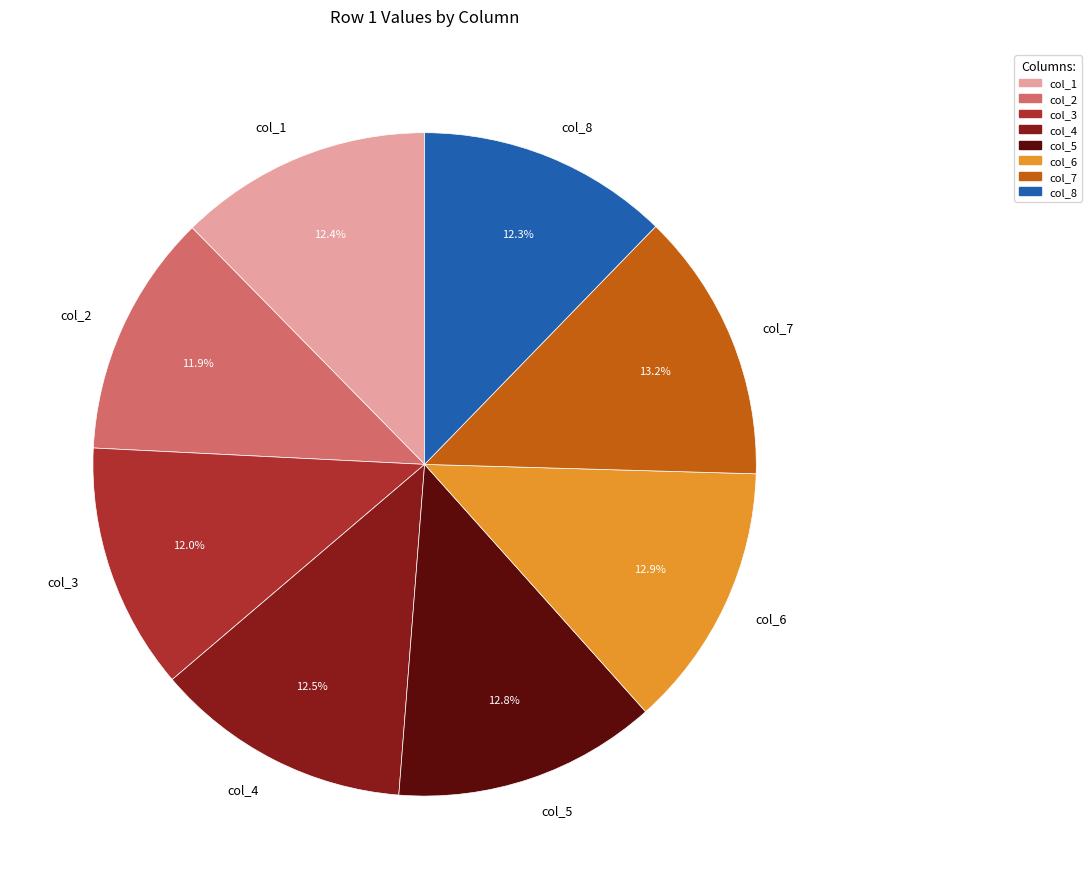

How much of the chart is everything except col_5?

87.2%